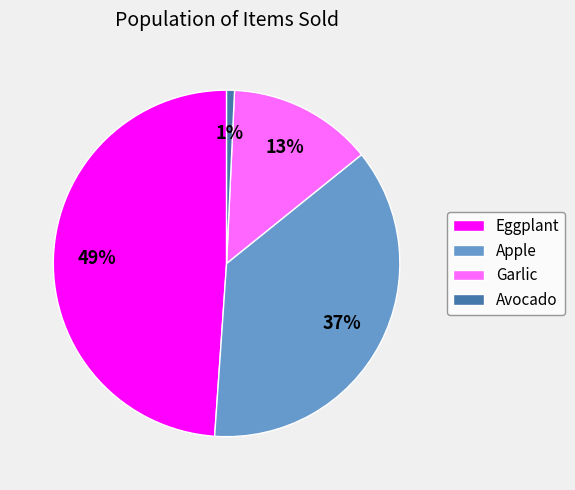

Is it true that Apple is 29% of the pie?

False